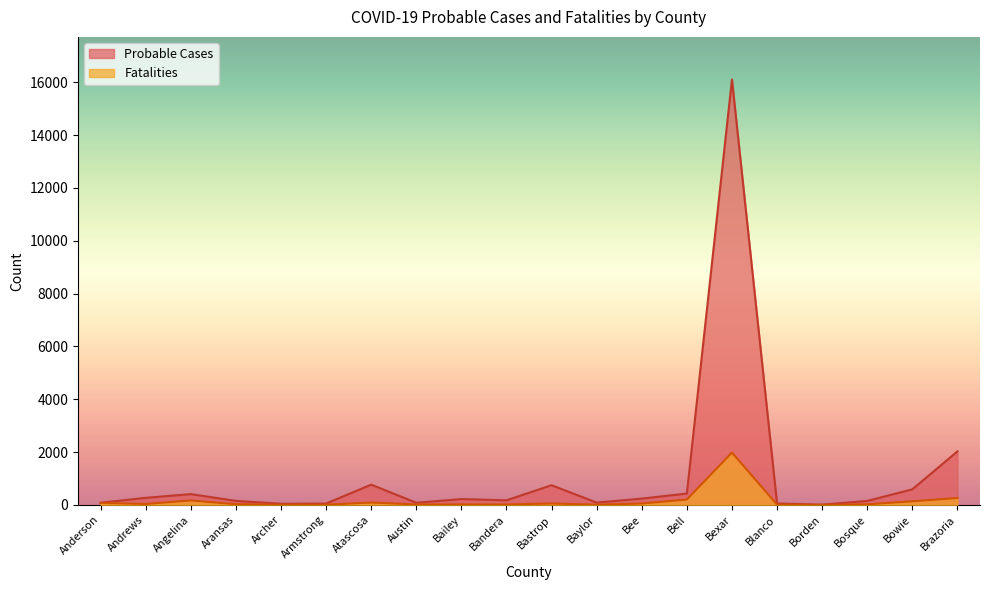

How many values in the Fatalities series are below 33?

10